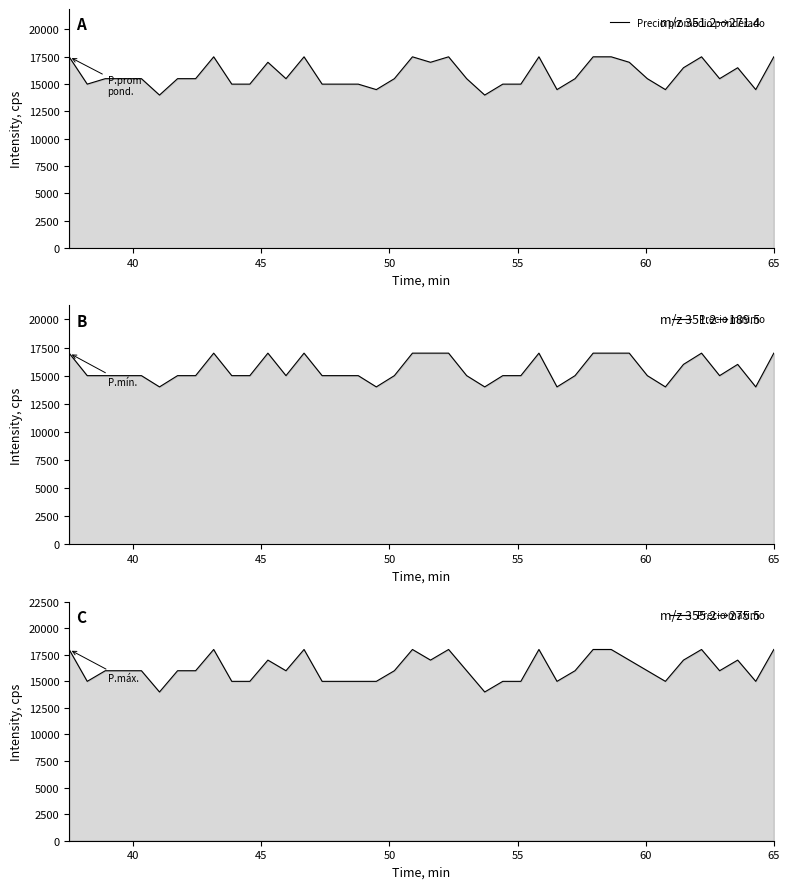

Count the Precio promedio ponderado values in the range 15000 to 17500.

34